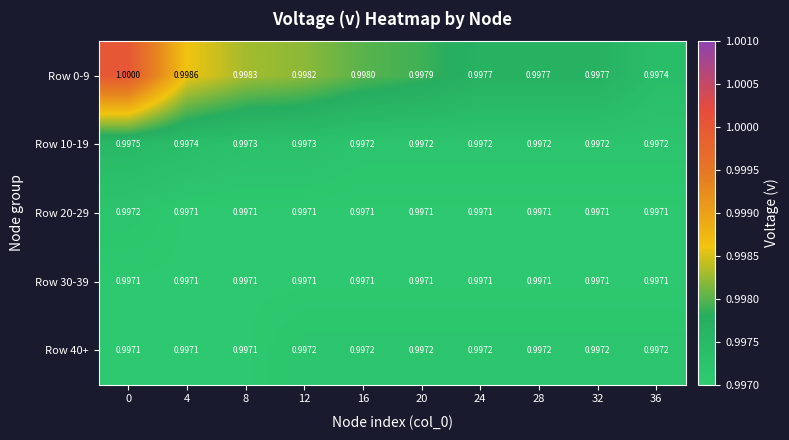

Is the value of Row 10-19 at 8 greater than the value of Row 40+ at 4?

Yes